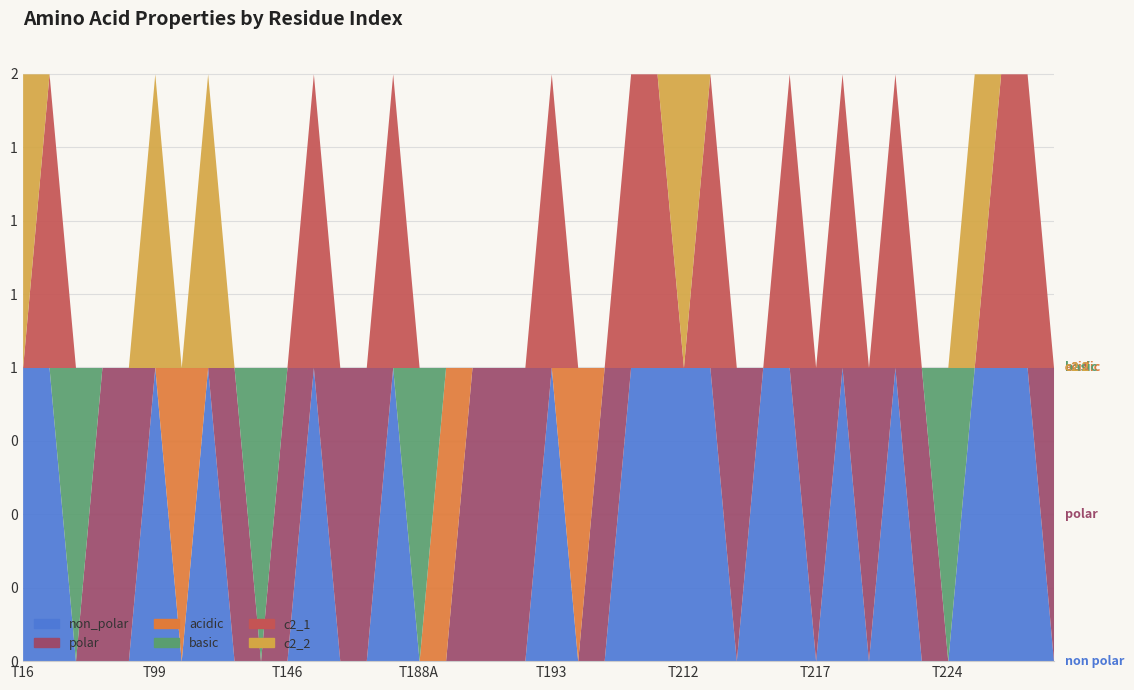

Between T219 and T57, which is larger?

T219